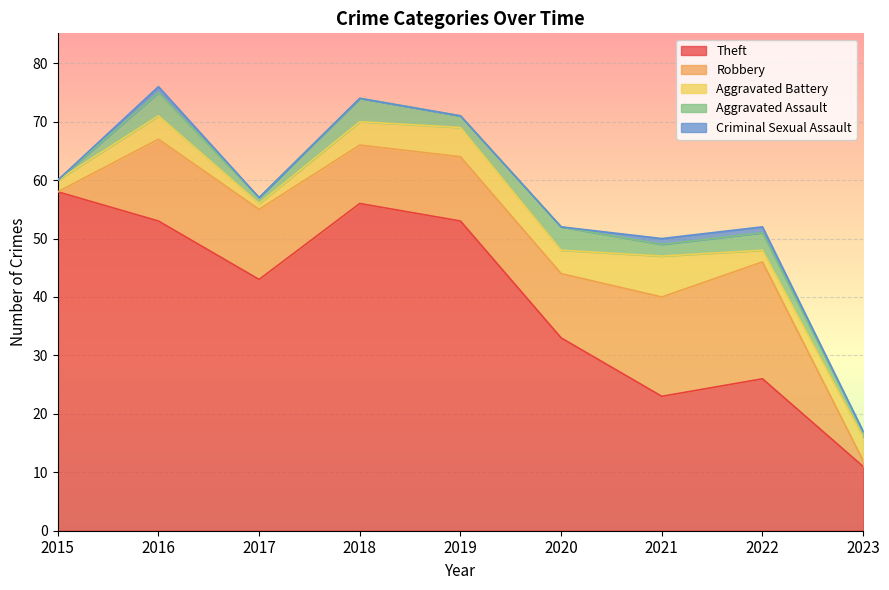

At which label does Robbery first exceed 11?

2016